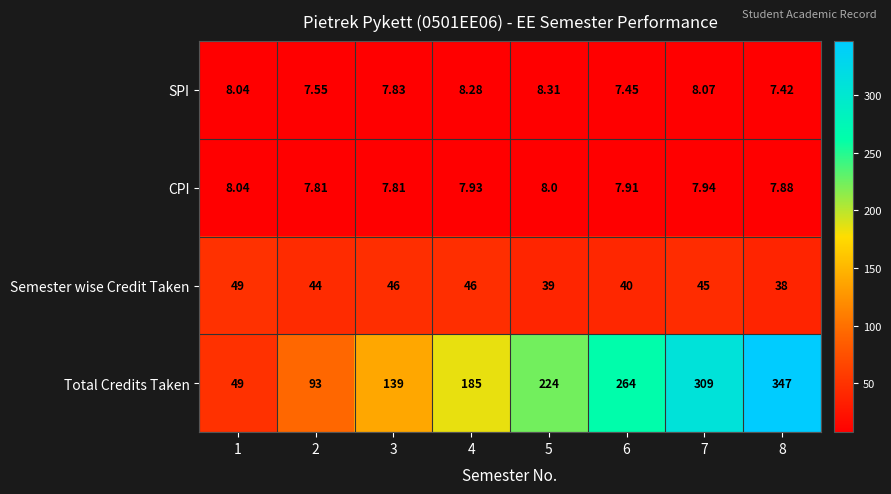

Which series has the widest spread of values?

Total Credits Taken